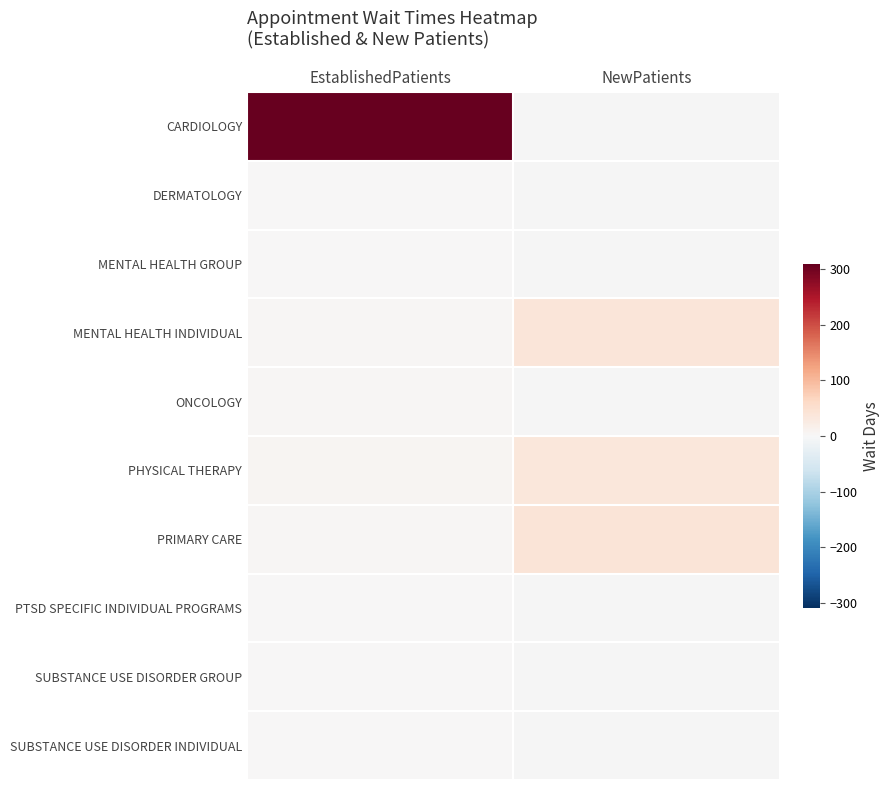

Where is PHYSICAL THERAPY nearest to the value 19?

EstablishedPatients